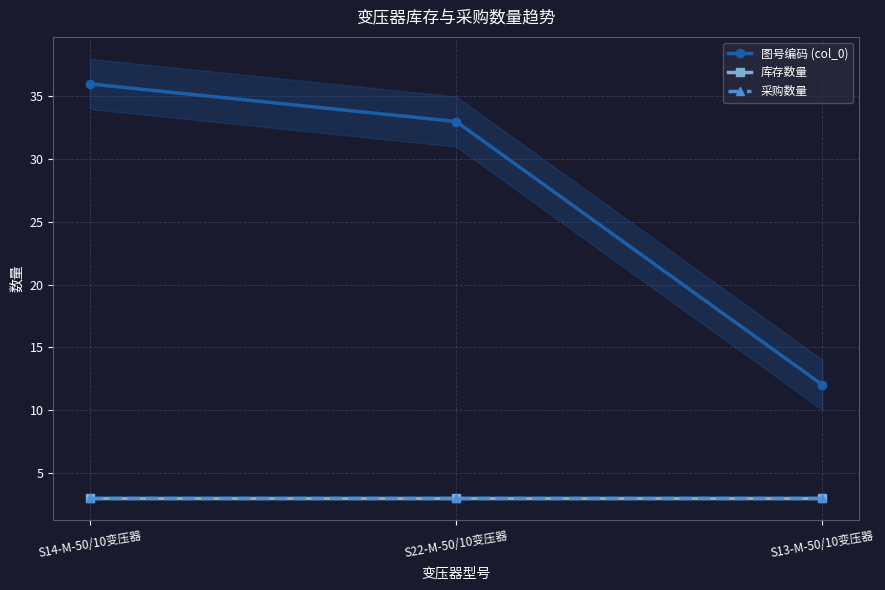

Reading left to right, transcribe all the data shown in this chart.

图号编码 (col_0): 36	33	12
库存数量: 3	3	3
采购数量: 3	3	3